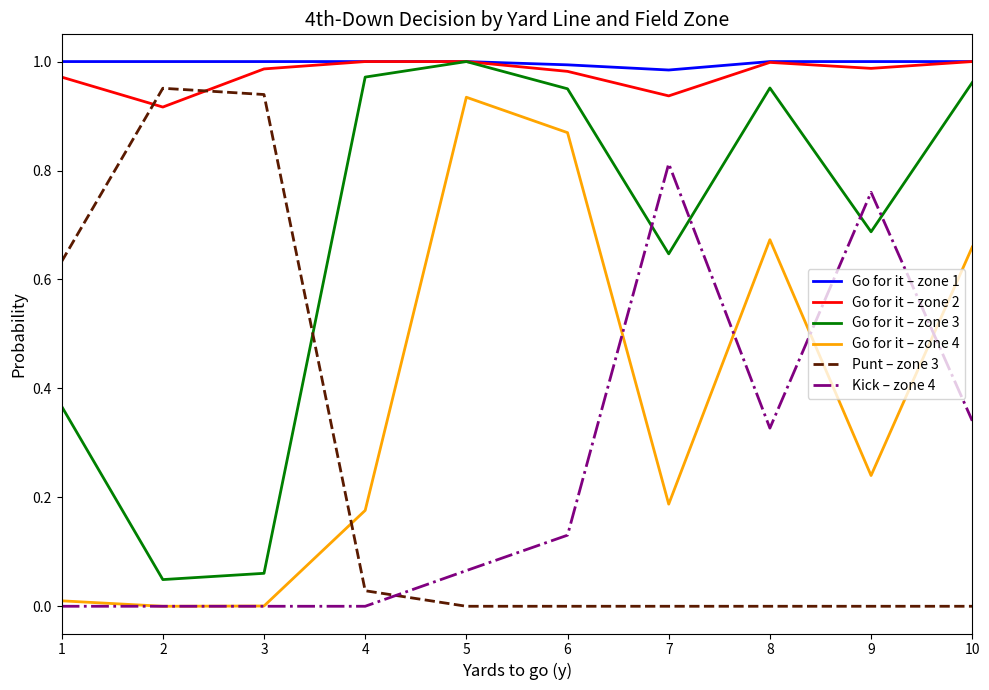

True or false: Punt – zone 3 and Go for it – zone 1 intersect in this chart.

False